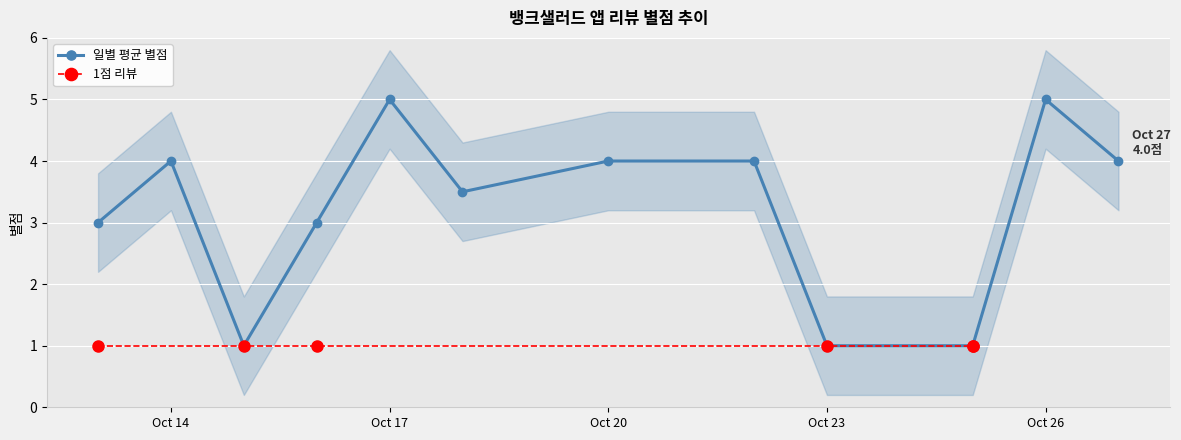

At which category does 일별 평균 별점 reach its first local peak?

Oct 14